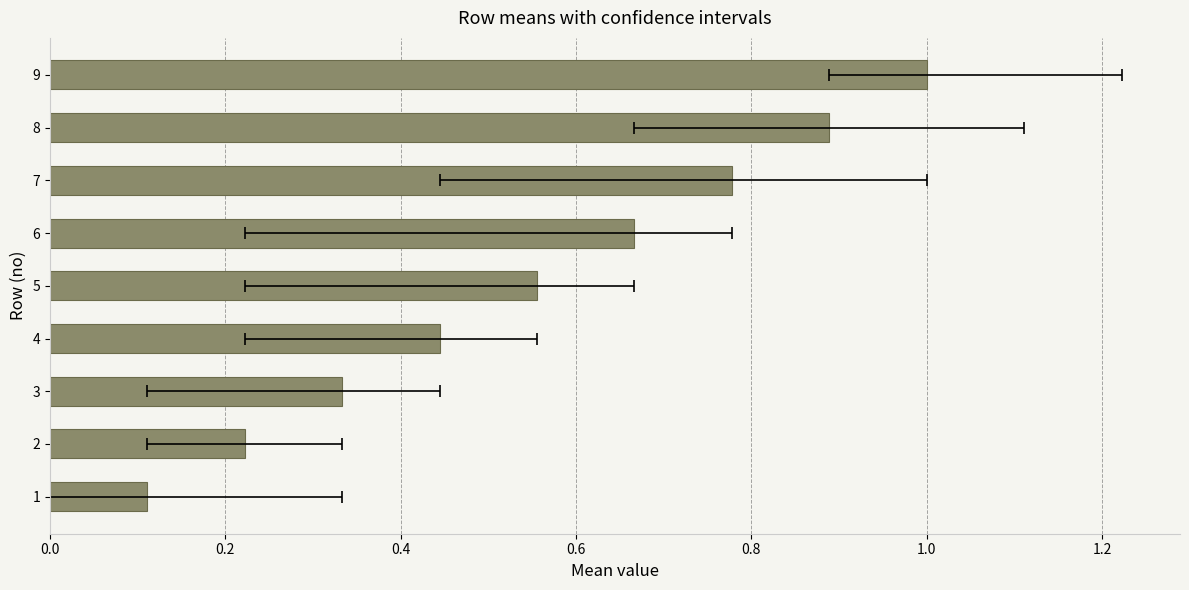

The chart shows a value of 0.7 at 9. True or false?

False